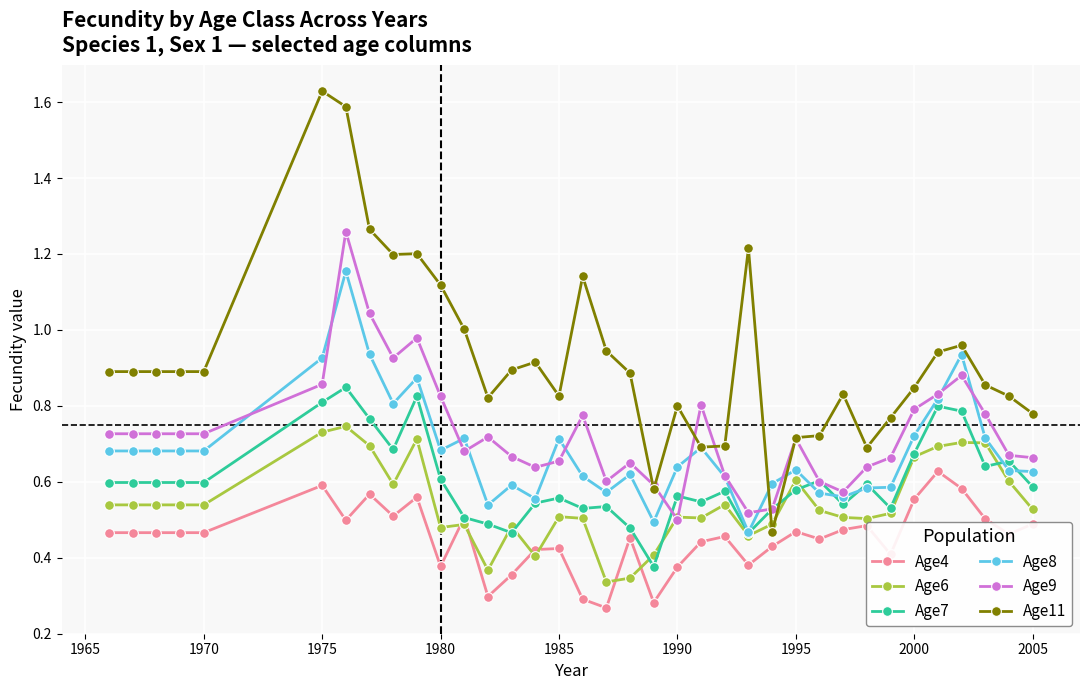

After their last crossing, which series has the higher values: Age9 or Age6?

Age9